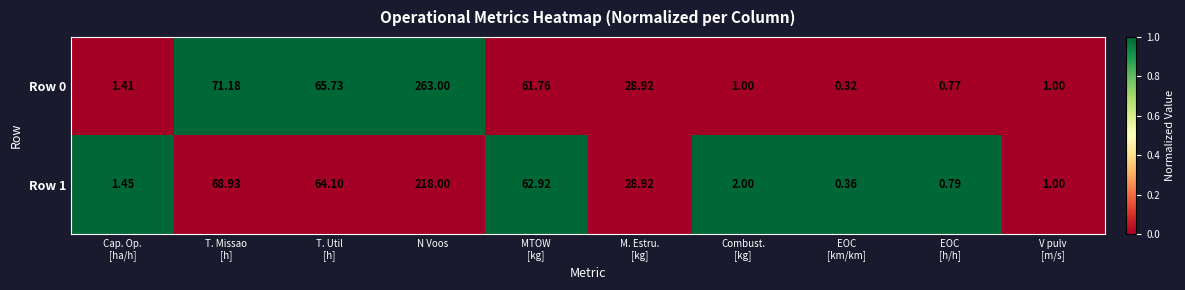

At which category is the sum across all series the highest?

N Voos